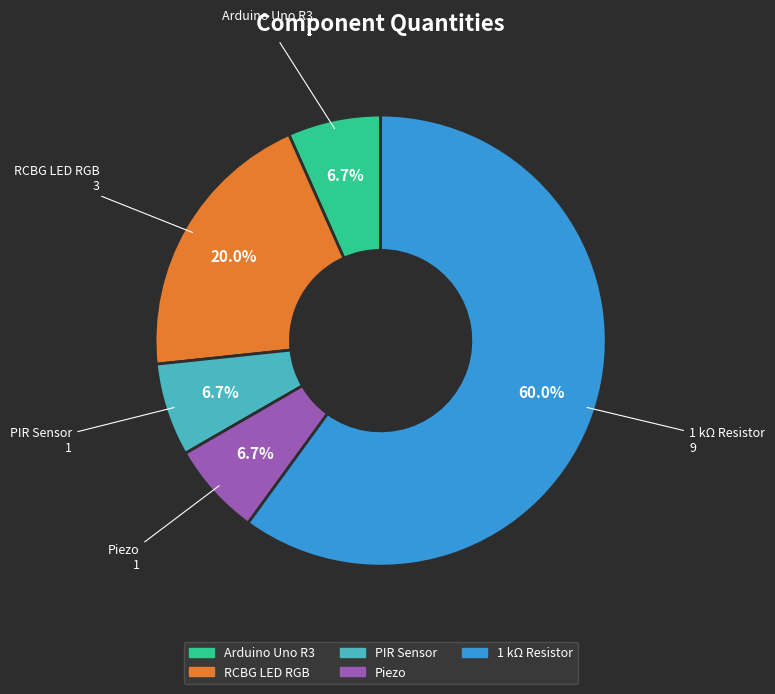

To the nearest percent, what portion does RCBG LED RGB represent?

20%